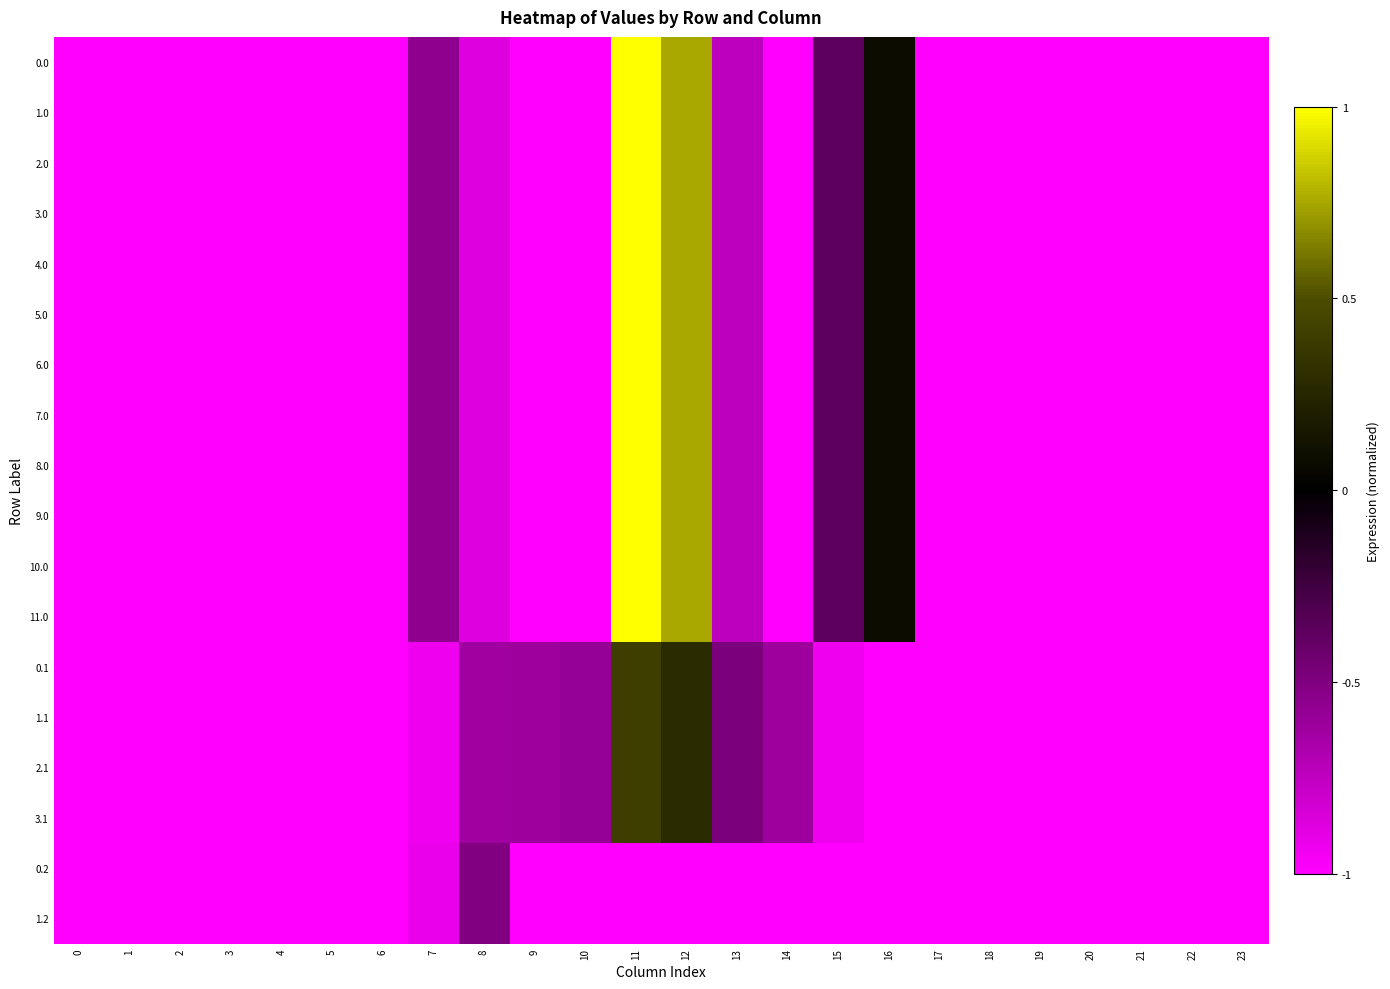

Reading left to right, list all the values displayed in this chart.

0.0: 0=-1.0	1=-1.0	2=-1.0	3=-1.0	4=-1.0	5=-1.0	6=-1.0	7=-0.6	8=-0.9	9=-1.0	10=-1.0	11=1.0	12=0.8	13=-0.7	14=-1.0	15=-0.4	16=0.1	17=-1.0	18=-1.0	19=-1.0	20=-1.0	21=-1.0	22=-1.0	23=-1.0
1.0: 0=-1.0	1=-1.0	2=-1.0	3=-1.0	4=-1.0	5=-1.0	6=-1.0	7=-0.6	8=-0.9	9=-1.0	10=-1.0	11=1.0	12=0.8	13=-0.7	14=-1.0	15=-0.4	16=0.1	17=-1.0	18=-1.0	19=-1.0	20=-1.0	21=-1.0	22=-1.0	23=-1.0
2.0: 0=-1.0	1=-1.0	2=-1.0	3=-1.0	4=-1.0	5=-1.0	6=-1.0	7=-0.6	8=-0.9	9=-1.0	10=-1.0	11=1.0	12=0.8	13=-0.7	14=-1.0	15=-0.4	16=0.1	17=-1.0	18=-1.0	19=-1.0	20=-1.0	21=-1.0	22=-1.0	23=-1.0
3.0: 0=-1.0	1=-1.0	2=-1.0	3=-1.0	4=-1.0	5=-1.0	6=-1.0	7=-0.6	8=-0.9	9=-1.0	10=-1.0	11=1.0	12=0.8	13=-0.7	14=-1.0	15=-0.4	16=0.1	17=-1.0	18=-1.0	19=-1.0	20=-1.0	21=-1.0	22=-1.0	23=-1.0
4.0: 0=-1.0	1=-1.0	2=-1.0	3=-1.0	4=-1.0	5=-1.0	6=-1.0	7=-0.6	8=-0.9	9=-1.0	10=-1.0	11=1.0	12=0.8	13=-0.7	14=-1.0	15=-0.4	16=0.1	17=-1.0	18=-1.0	19=-1.0	20=-1.0	21=-1.0	22=-1.0	23=-1.0
5.0: 0=-1.0	1=-1.0	2=-1.0	3=-1.0	4=-1.0	5=-1.0	6=-1.0	7=-0.6	8=-0.9	9=-1.0	10=-1.0	11=1.0	12=0.8	13=-0.7	14=-1.0	15=-0.4	16=0.1	17=-1.0	18=-1.0	19=-1.0	20=-1.0	21=-1.0	22=-1.0	23=-1.0
6.0: 0=-1.0	1=-1.0	2=-1.0	3=-1.0	4=-1.0	5=-1.0	6=-1.0	7=-0.6	8=-0.9	9=-1.0	10=-1.0	11=1.0	12=0.8	13=-0.7	14=-1.0	15=-0.4	16=0.1	17=-1.0	18=-1.0	19=-1.0	20=-1.0	21=-1.0	22=-1.0	23=-1.0
7.0: 0=-1.0	1=-1.0	2=-1.0	3=-1.0	4=-1.0	5=-1.0	6=-1.0	7=-0.6	8=-0.9	9=-1.0	10=-1.0	11=1.0	12=0.8	13=-0.7	14=-1.0	15=-0.4	16=0.1	17=-1.0	18=-1.0	19=-1.0	20=-1.0	21=-1.0	22=-1.0	23=-1.0
8.0: 0=-1.0	1=-1.0	2=-1.0	3=-1.0	4=-1.0	5=-1.0	6=-1.0	7=-0.6	8=-0.9	9=-1.0	10=-1.0	11=1.0	12=0.8	13=-0.7	14=-1.0	15=-0.4	16=0.1	17=-1.0	18=-1.0	19=-1.0	20=-1.0	21=-1.0	22=-1.0	23=-1.0
9.0: 0=-1.0	1=-1.0	2=-1.0	3=-1.0	4=-1.0	5=-1.0	6=-1.0	7=-0.6	8=-0.9	9=-1.0	10=-1.0	11=1.0	12=0.8	13=-0.7	14=-1.0	15=-0.4	16=0.1	17=-1.0	18=-1.0	19=-1.0	20=-1.0	21=-1.0	22=-1.0	23=-1.0
10.0: 0=-1.0	1=-1.0	2=-1.0	3=-1.0	4=-1.0	5=-1.0	6=-1.0	7=-0.6	8=-0.9	9=-1.0	10=-1.0	11=1.0	12=0.8	13=-0.7	14=-1.0	15=-0.4	16=0.1	17=-1.0	18=-1.0	19=-1.0	20=-1.0	21=-1.0	22=-1.0	23=-1.0
11.0: 0=-1.0	1=-1.0	2=-1.0	3=-1.0	4=-1.0	5=-1.0	6=-1.0	7=-0.6	8=-0.9	9=-1.0	10=-1.0	11=1.0	12=0.8	13=-0.7	14=-1.0	15=-0.4	16=0.1	17=-1.0	18=-1.0	19=-1.0	20=-1.0	21=-1.0	22=-1.0	23=-1.0
0.1: 0=-1.0	1=-1.0	2=-1.0	3=-1.0	4=-1.0	5=-1.0	6=-1.0	7=-0.9	8=-0.6	9=-0.6	10=-0.6	11=0.4	12=0.3	13=-0.5	14=-0.6	15=-0.9	16=-1.0	17=-1.0	18=-1.0	19=-1.0	20=-1.0	21=-1.0	22=-1.0	23=-1.0
1.1: 0=-1.0	1=-1.0	2=-1.0	3=-1.0	4=-1.0	5=-1.0	6=-1.0	7=-0.9	8=-0.6	9=-0.6	10=-0.6	11=0.4	12=0.3	13=-0.5	14=-0.6	15=-0.9	16=-1.0	17=-1.0	18=-1.0	19=-1.0	20=-1.0	21=-1.0	22=-1.0	23=-1.0
2.1: 0=-1.0	1=-1.0	2=-1.0	3=-1.0	4=-1.0	5=-1.0	6=-1.0	7=-0.9	8=-0.6	9=-0.6	10=-0.6	11=0.4	12=0.3	13=-0.5	14=-0.6	15=-0.9	16=-1.0	17=-1.0	18=-1.0	19=-1.0	20=-1.0	21=-1.0	22=-1.0	23=-1.0
3.1: 0=-1.0	1=-1.0	2=-1.0	3=-1.0	4=-1.0	5=-1.0	6=-1.0	7=-0.9	8=-0.6	9=-0.6	10=-0.6	11=0.4	12=0.3	13=-0.5	14=-0.6	15=-0.9	16=-1.0	17=-1.0	18=-1.0	19=-1.0	20=-1.0	21=-1.0	22=-1.0	23=-1.0
0.2: 0=-1.0	1=-1.0	2=-1.0	3=-1.0	4=-1.0	5=-1.0	6=-1.0	7=-0.9	8=-0.5	9=-1.0	10=-1.0	11=-1.0	12=-1.0	13=-1.0	14=-1.0	15=-1.0	16=-1.0	17=-1.0	18=-1.0	19=-1.0	20=-1.0	21=-1.0	22=-1.0	23=-1.0
1.2: 0=-1.0	1=-1.0	2=-1.0	3=-1.0	4=-1.0	5=-1.0	6=-1.0	7=-0.9	8=-0.5	9=-1.0	10=-1.0	11=-1.0	12=-1.0	13=-1.0	14=-1.0	15=-1.0	16=-1.0	17=-1.0	18=-1.0	19=-1.0	20=-1.0	21=-1.0	22=-1.0	23=-1.0